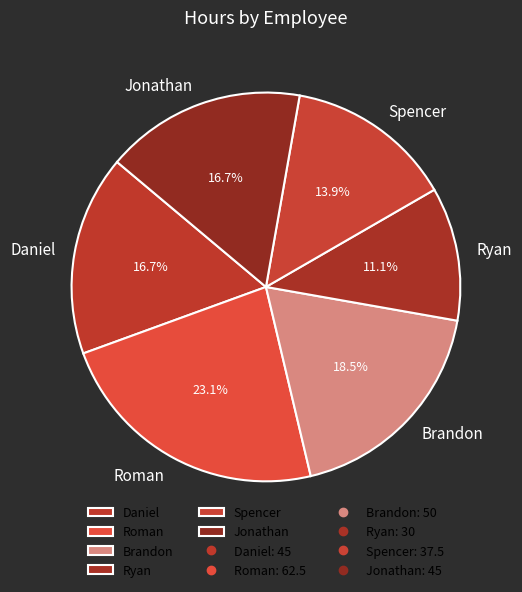

Combined, do Jonathan and Spencer account for over 50%?

No